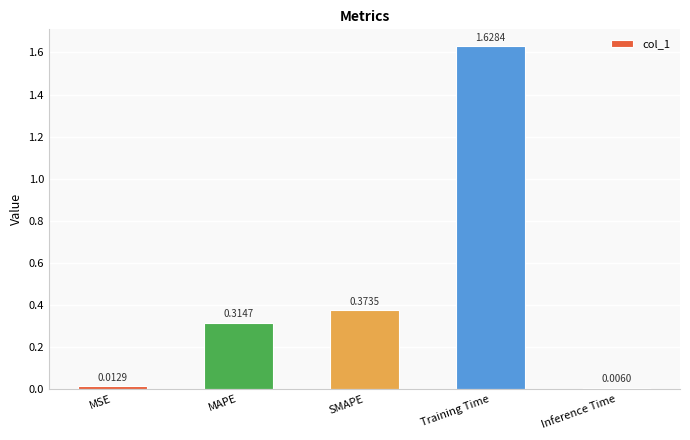

At which category does the chart reach its peak across all series?

Training Time